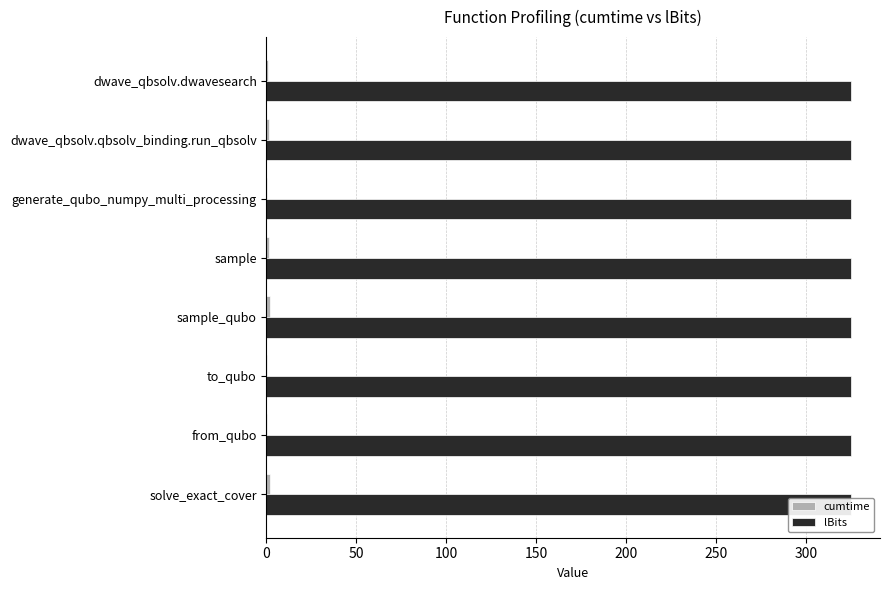

Which series has the widest spread of values?

cumtime